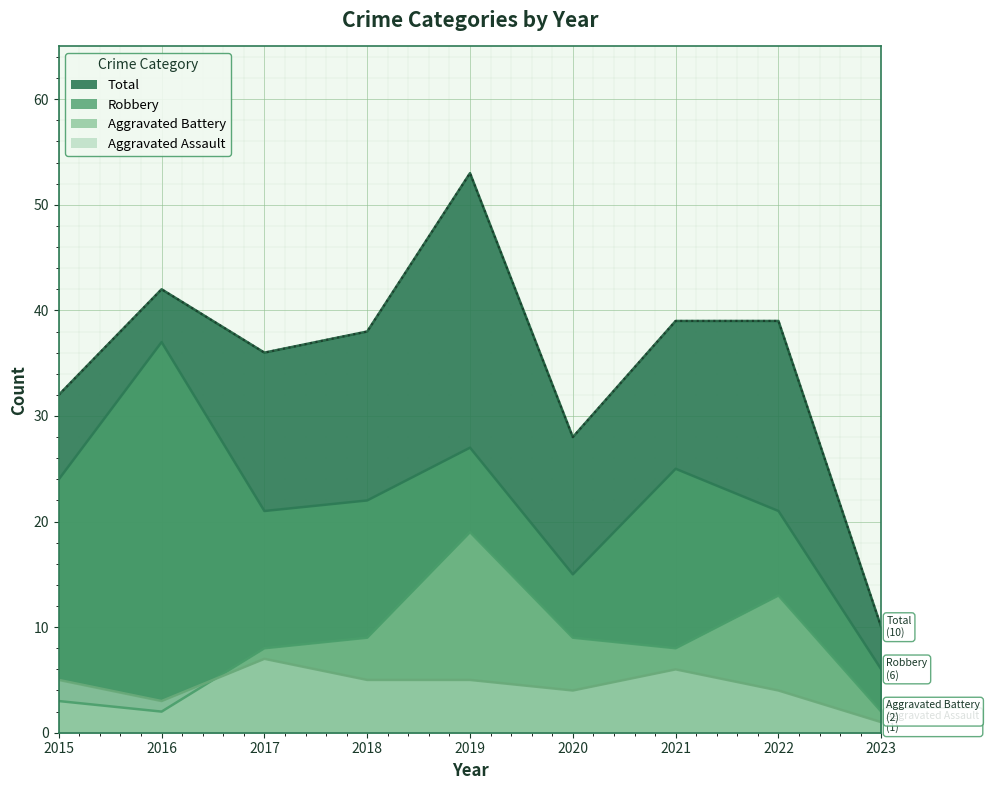

What is the spread (max minus min) of values at 2016?

40